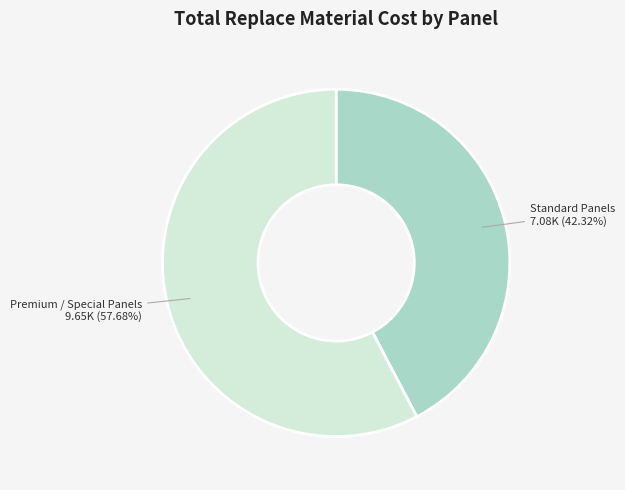

Is there any slice that represents more than half of the pie?

Yes